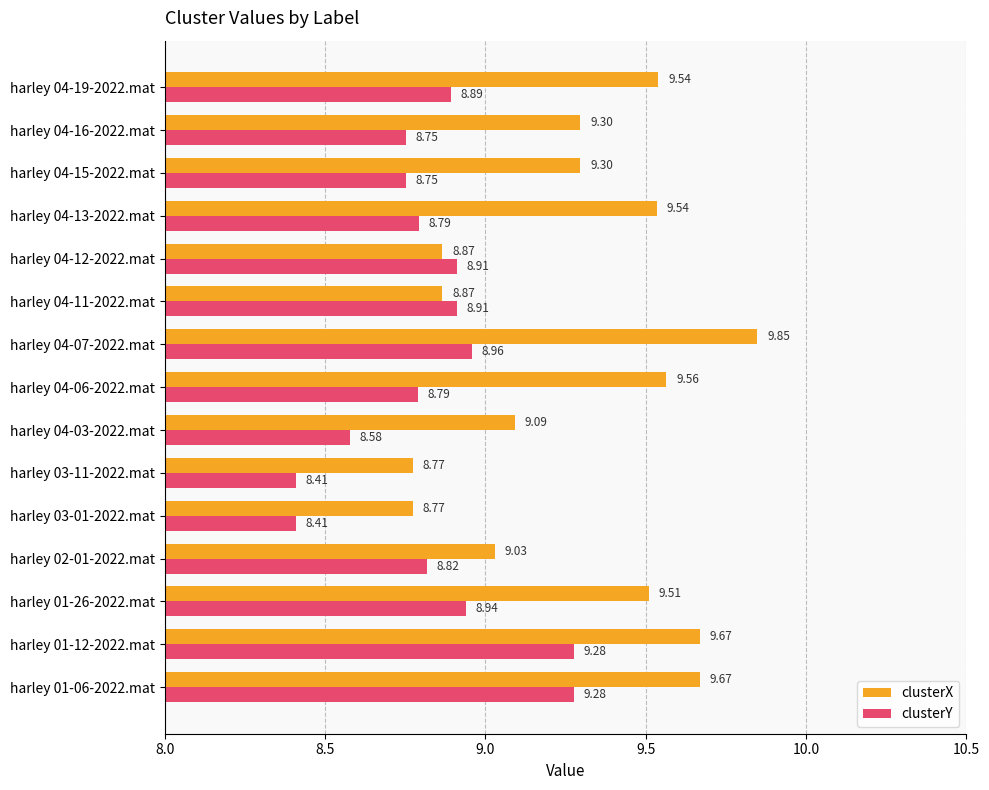

List the series in order of their overall mean, lowest first.

clusterY, clusterX